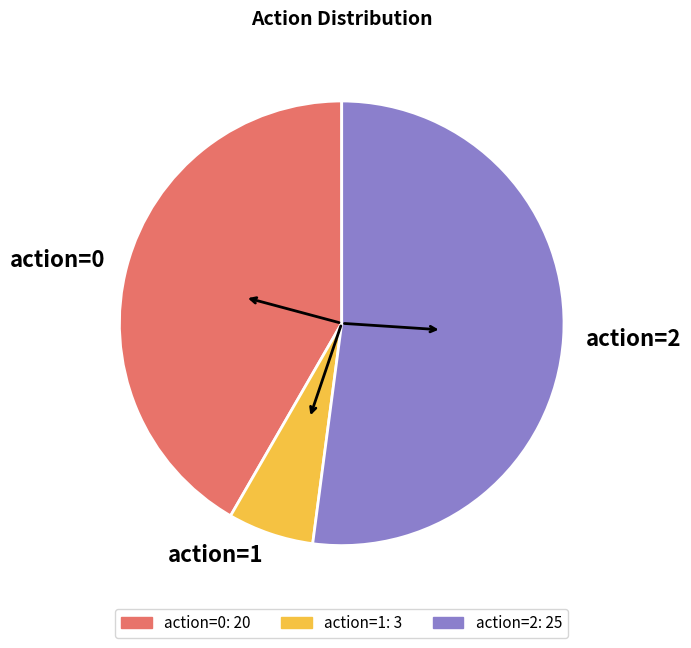

What is the ratio of the value at action=2 to the value at action=1?

8.3